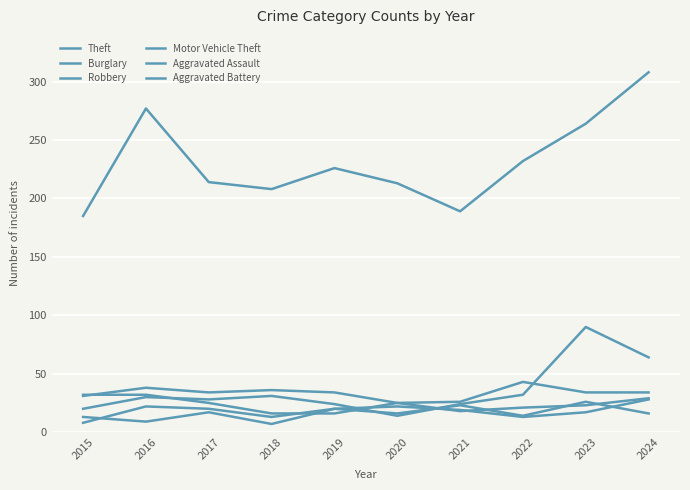

At which label does Aggravated Assault reach its minimum?

2018